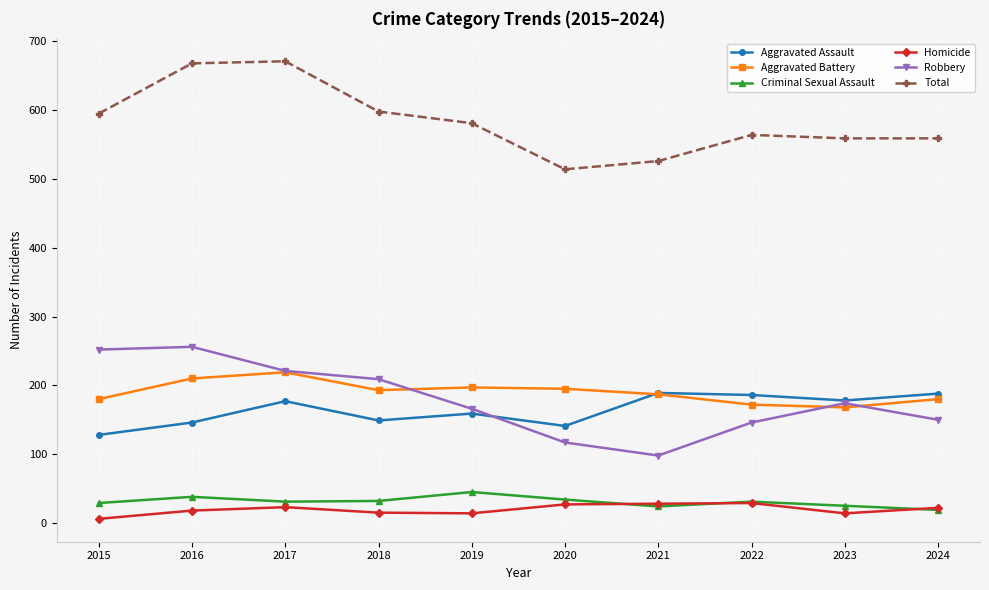

Which series has the largest total across all categories?

Total